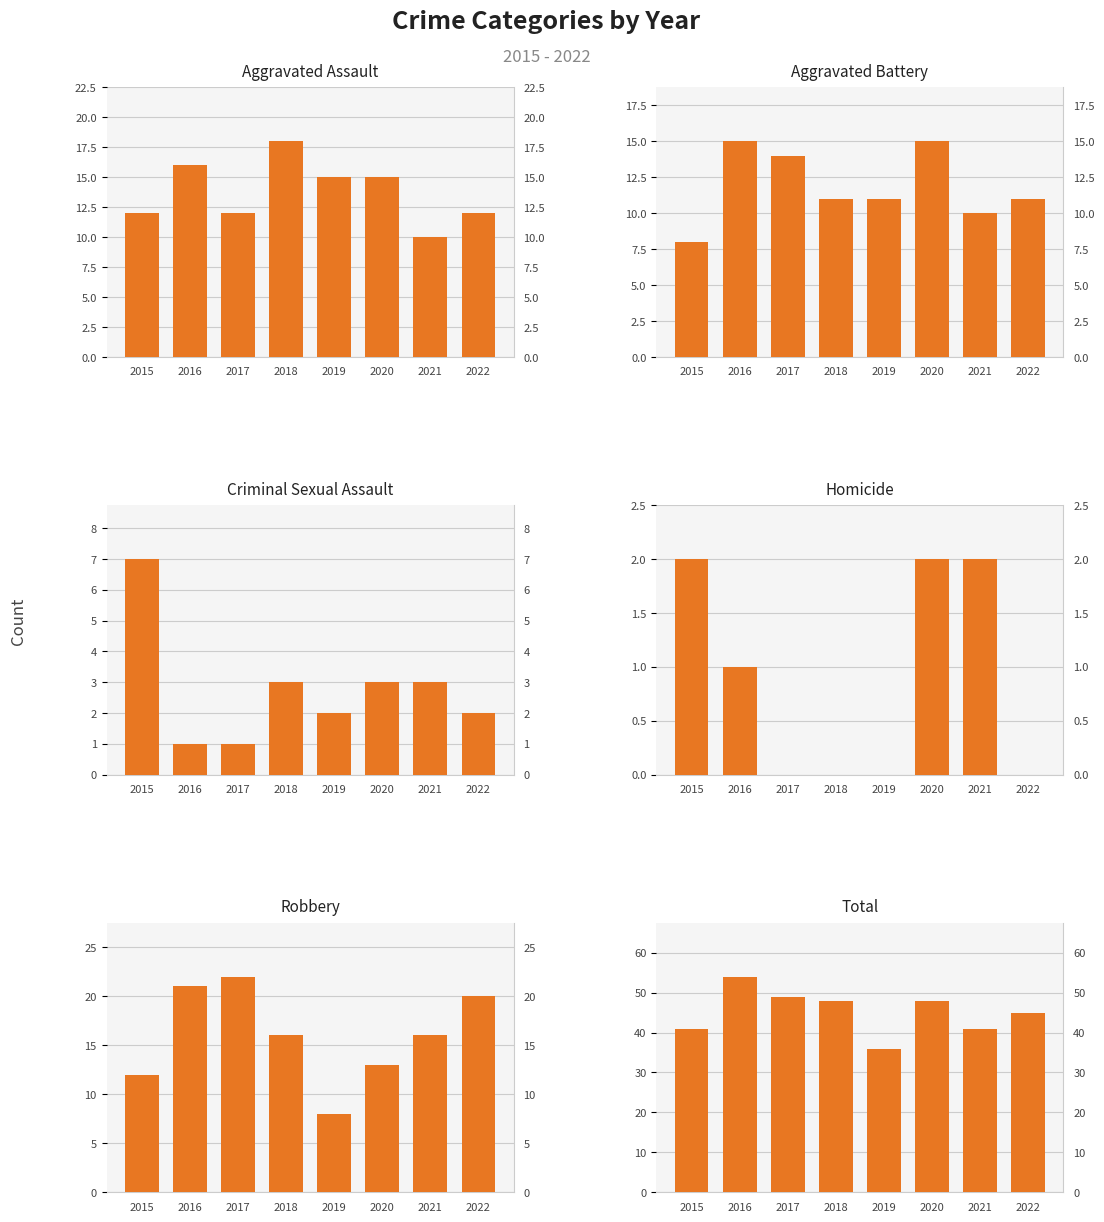

What is the average value of the Homicide series?

1